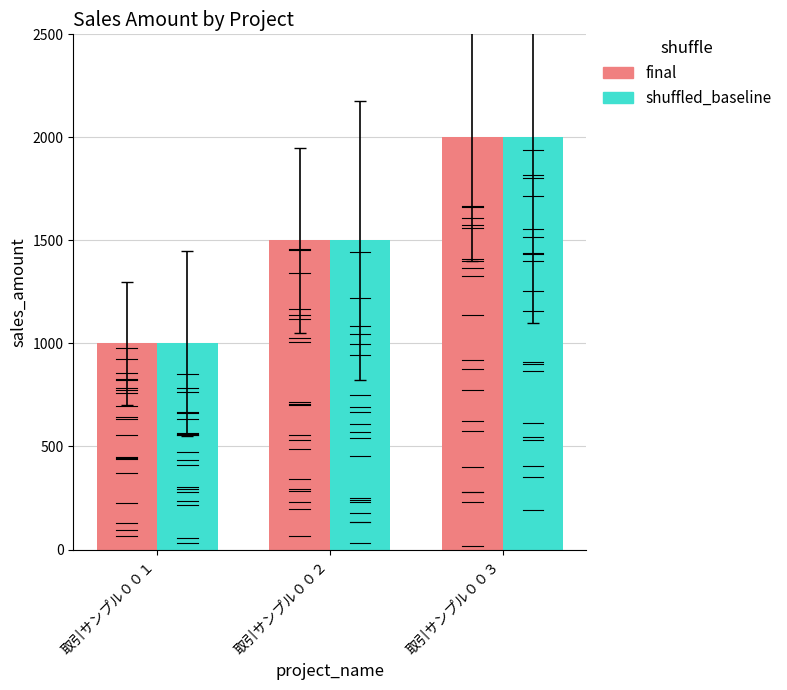

The shuffled_baseline series shows 2000 at 取引サンプル００３. True or false?

True